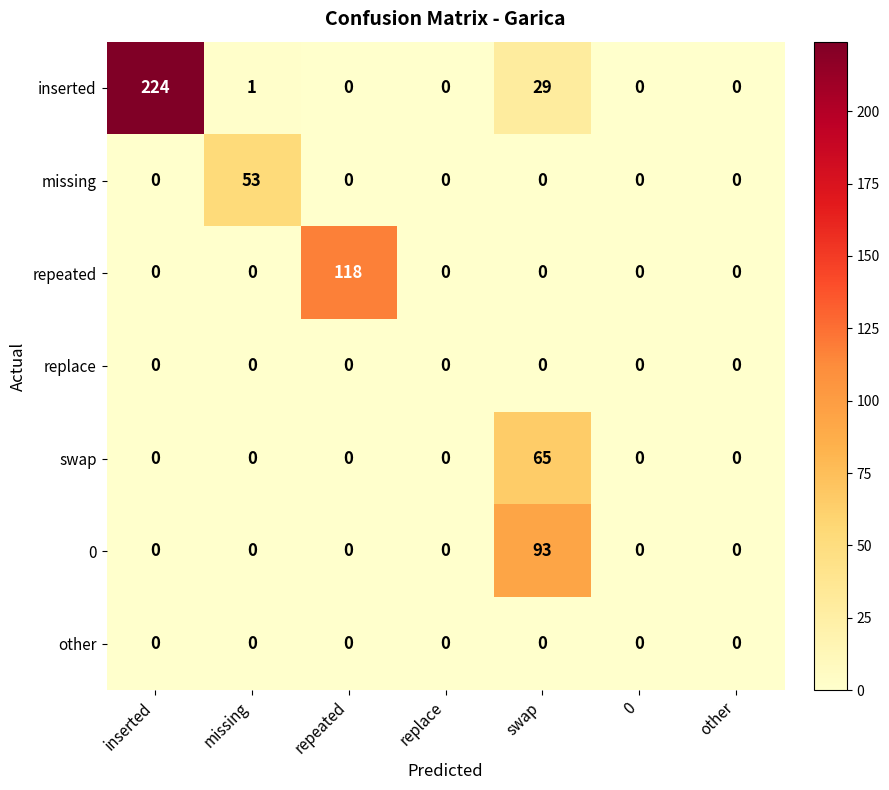

What is the difference between the highest and lowest values at repeated?

118